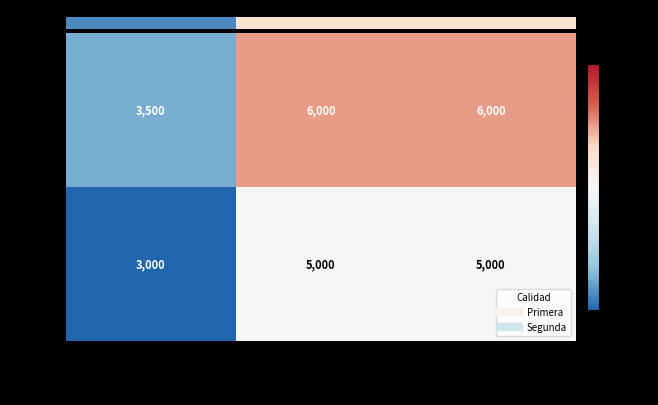

Which category has the lowest value in the Segunda series?

Volumen 50